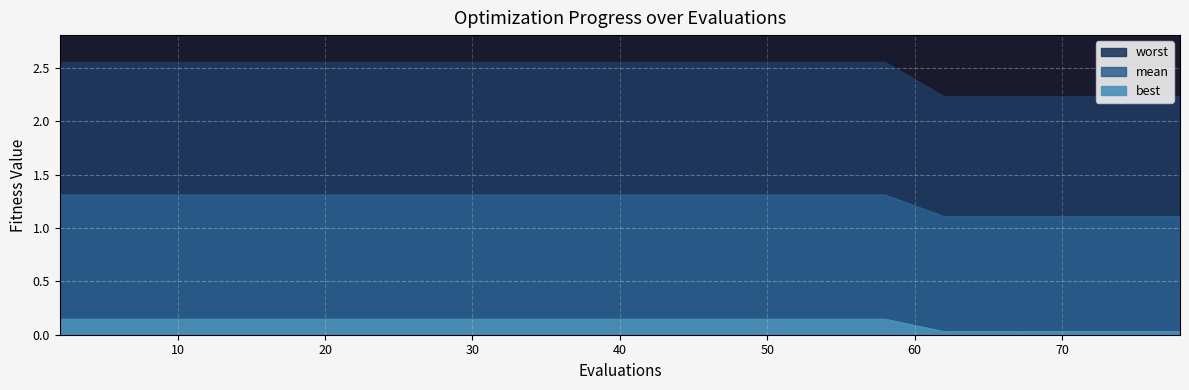

What value does the worst series have at 22?

0.1